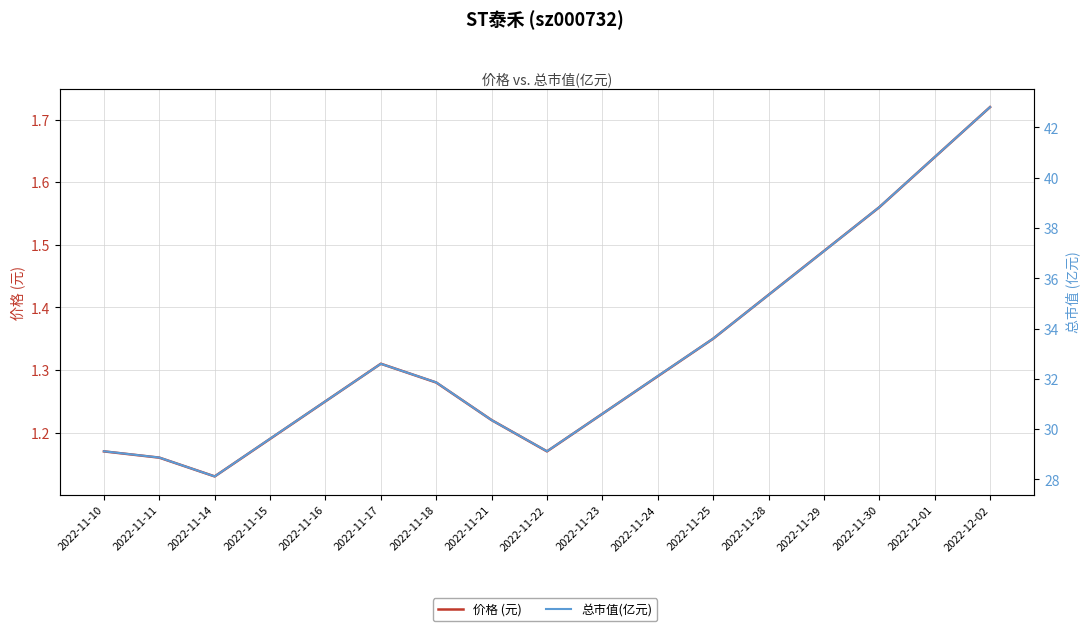

At how many categories does at least one series exceed 11?

17